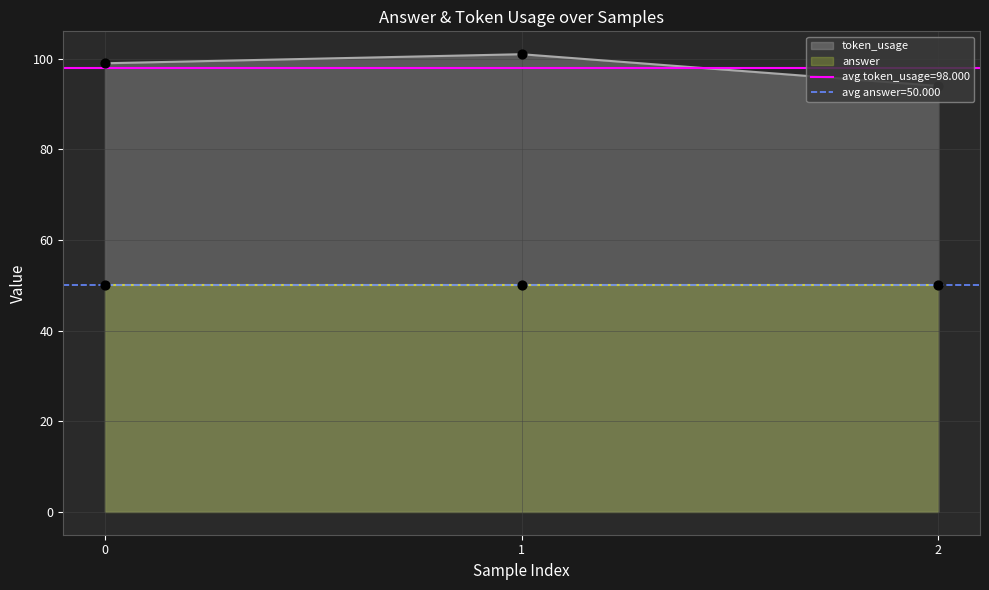

Approximately how many times larger is the value at 1 compared to 0?

1.0